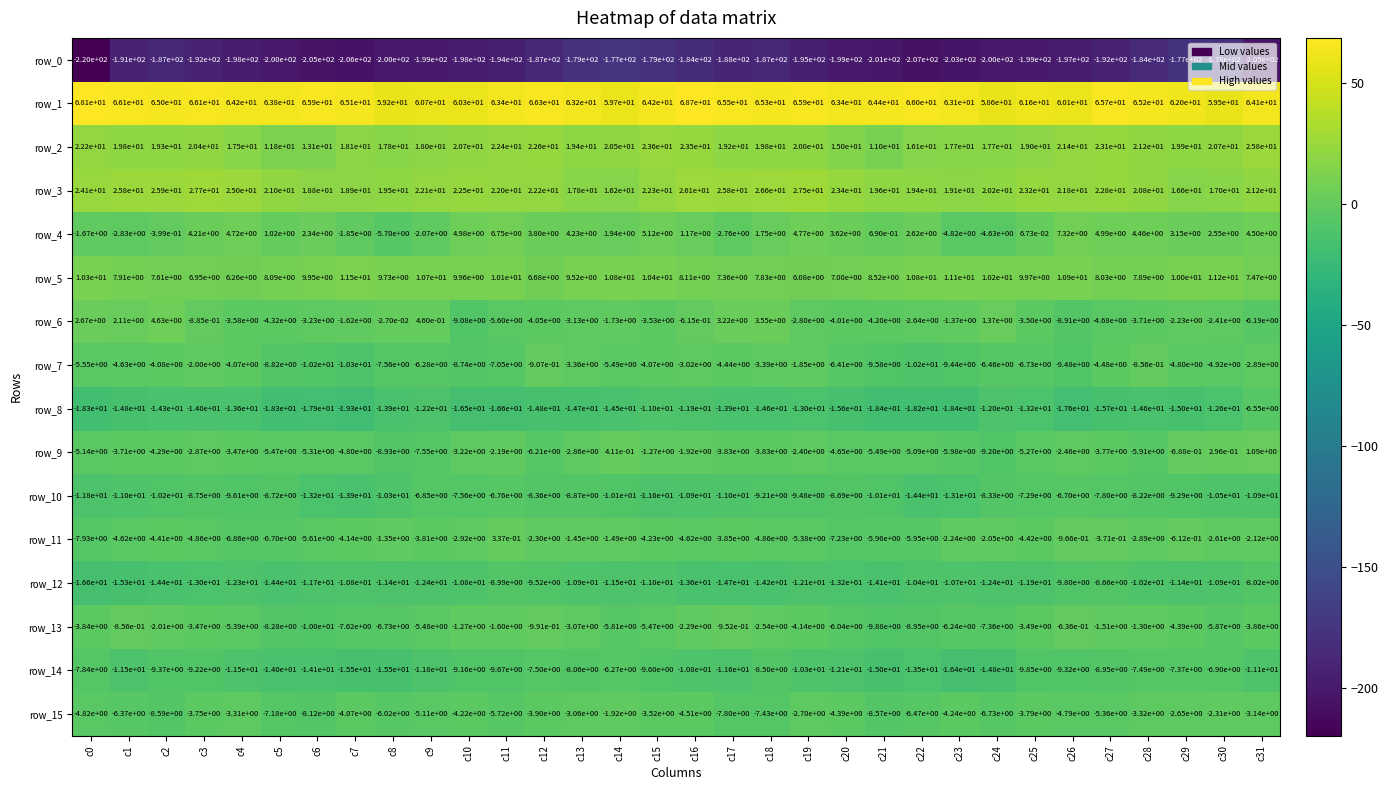

The row_5 series shows 2.6 at c20. True or false?

False